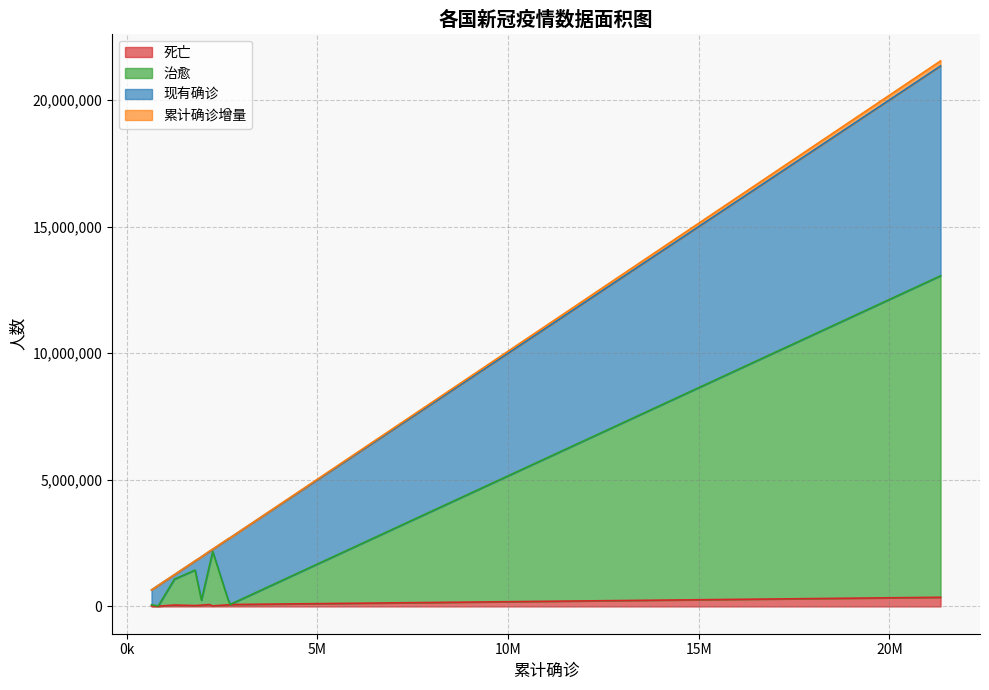

Does the chart have visible grid lines?

Yes